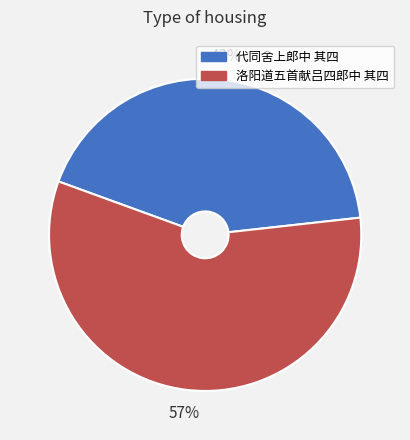

To the nearest percent, what is the average slice percentage?

50%